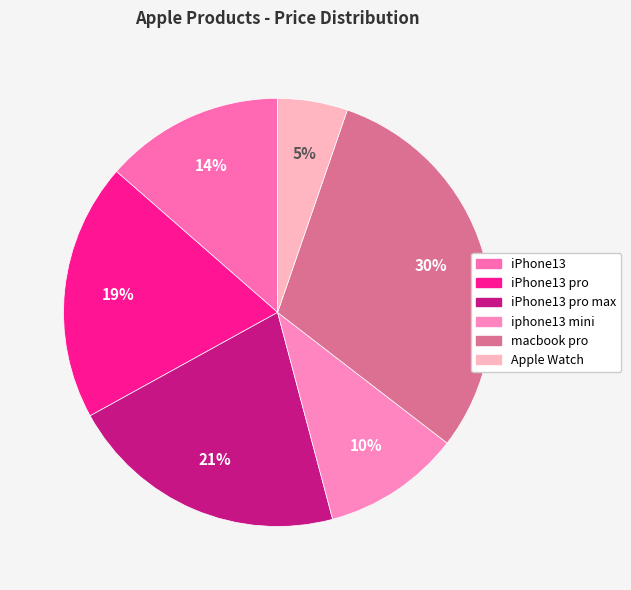

The macbook pro slice represents 30% of the pie. True or false?

True